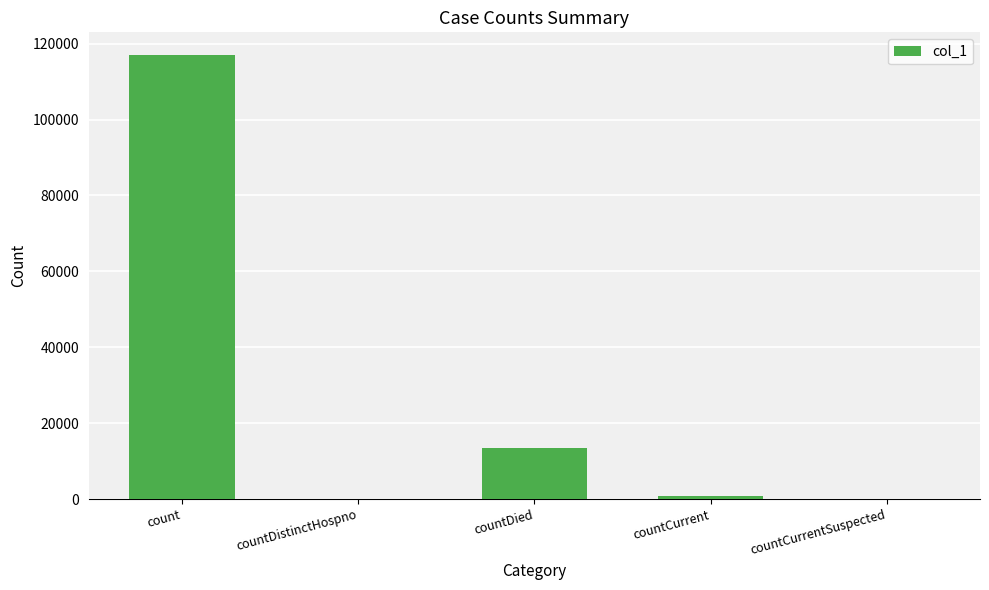

What is the sum of the values at countDied and count?

130657